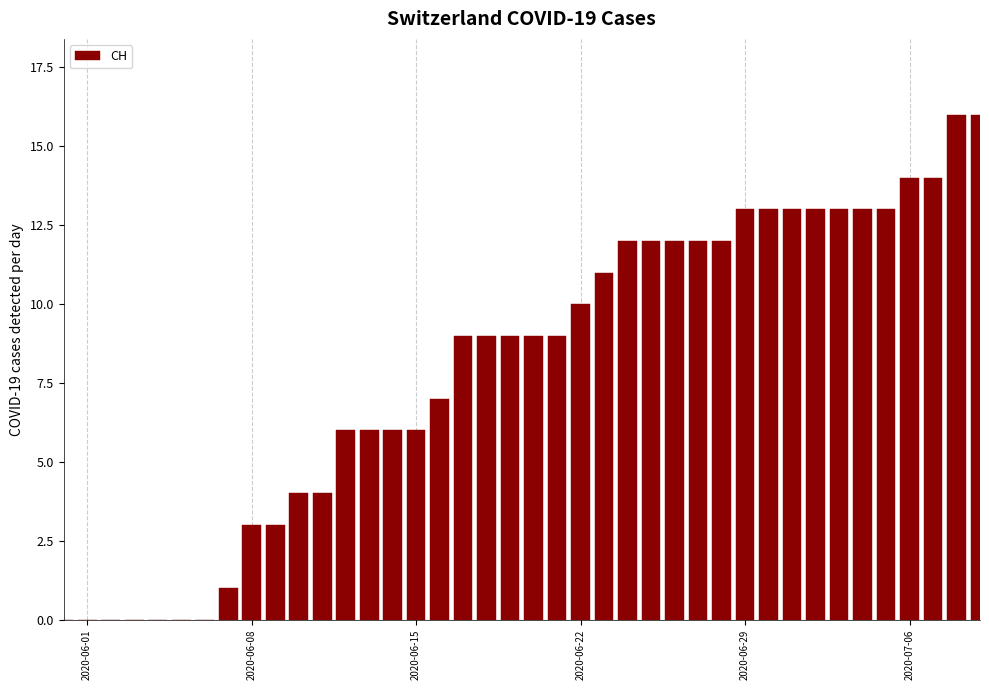

Reading left to right, list all the values displayed in this chart.

0	0	0	0	0	0	0	1	3	3	4	4	6	6	6	6	7	9	9	9	9	9	10	11	12	12	12	12	12	13	13	13	13	13	13	13	14	14	16	16